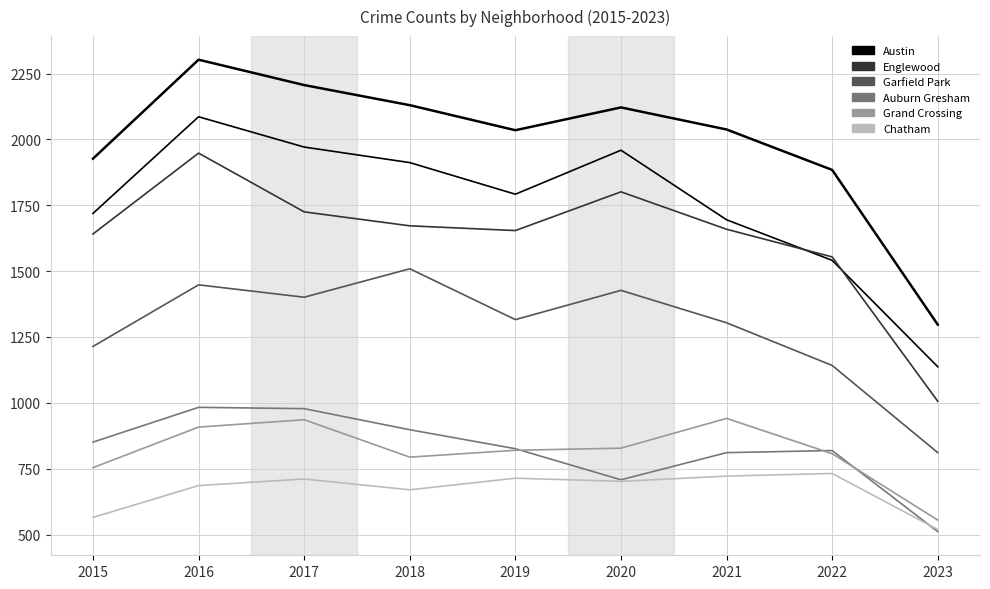

What is the difference between the maximum and minimum values in the Chatham series?

213